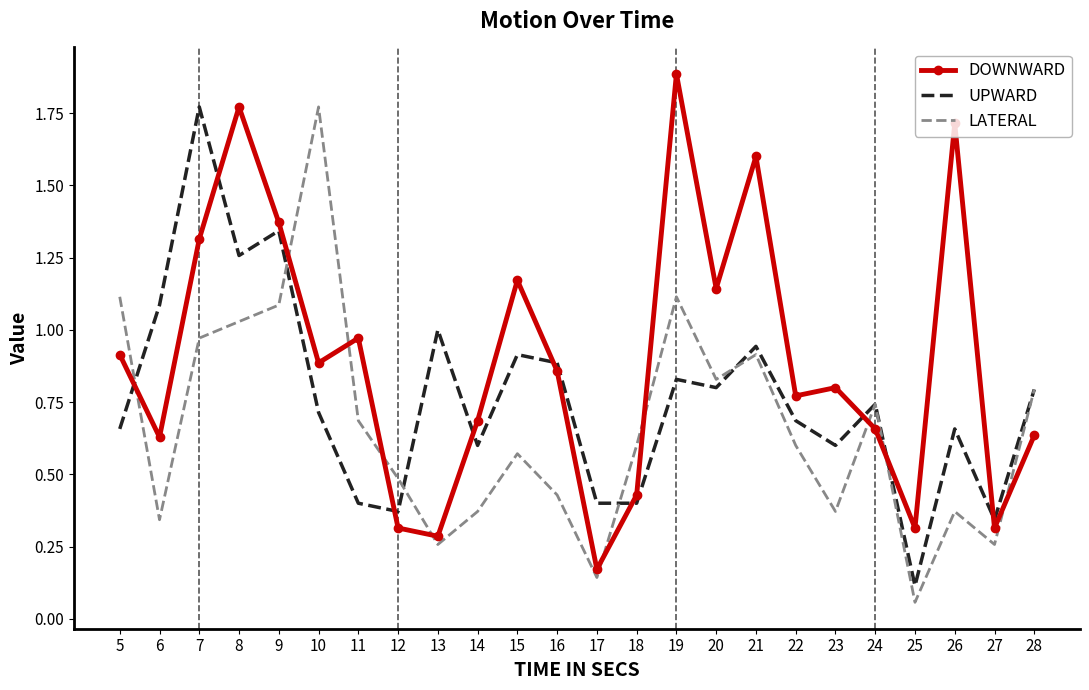

In LATERAL, how many points are lower than both neighbors (excluding endpoints)?

7